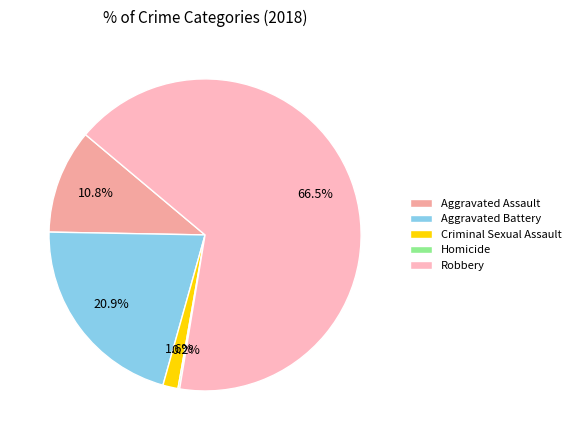

Does any single category account for the majority?

Yes